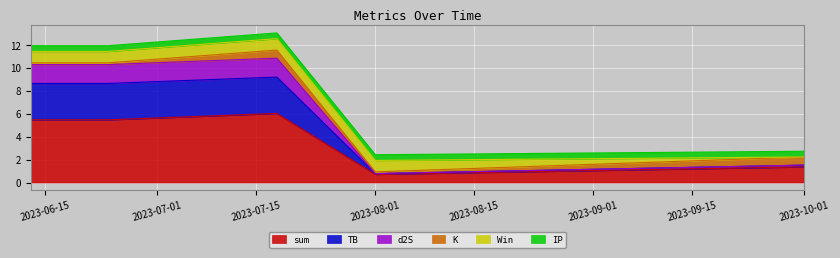

Which series has the largest total across all categories?

sum